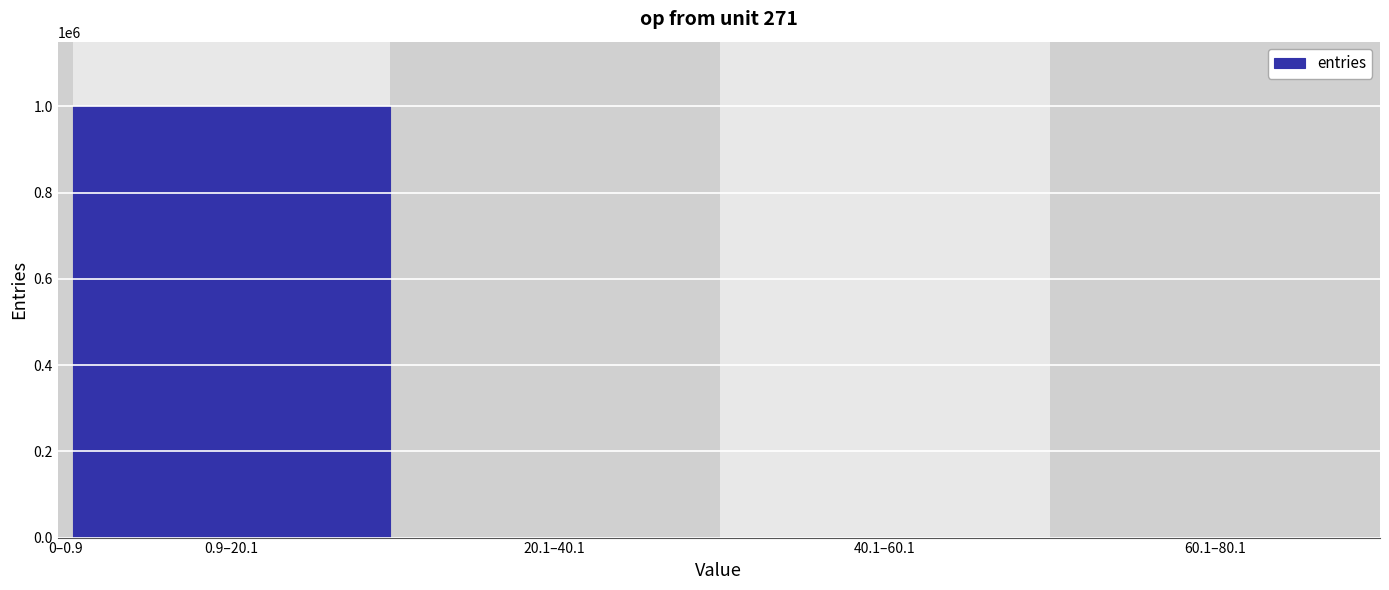

What is the sum of all values?

1000000